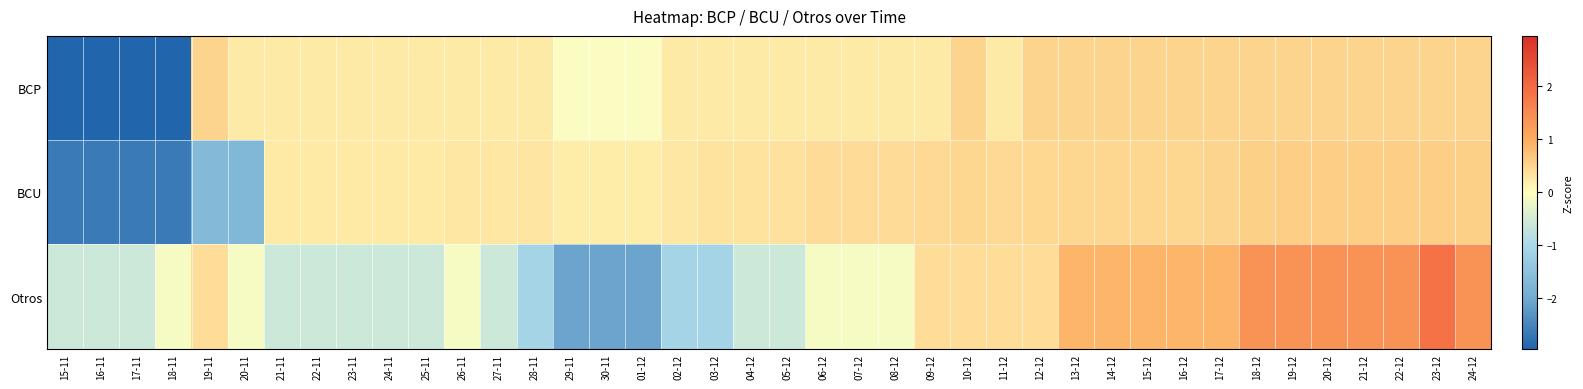

Rank the series by their average value, from highest to lowest.

BCP, BCU, Otros